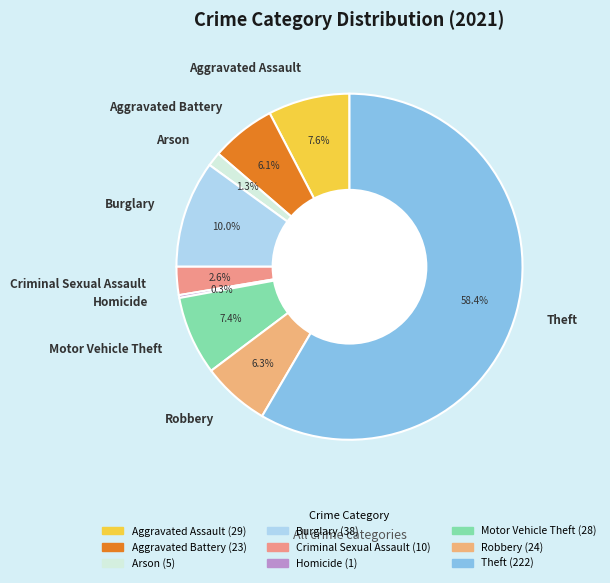

What is the ratio of the value at Aggravated Assault to the value at Robbery?

1.2